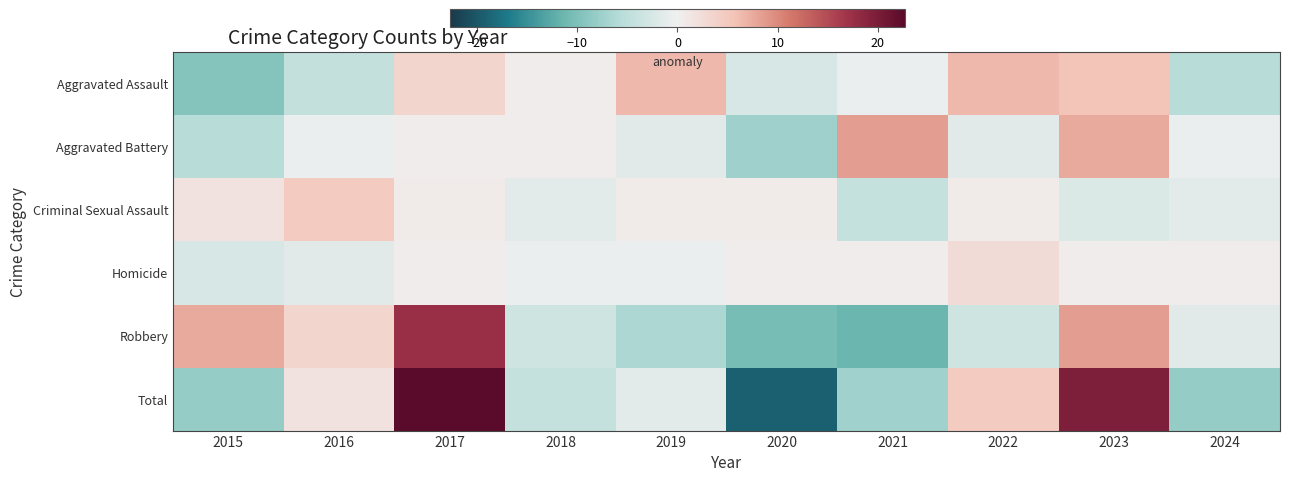

How many data points does each series have?

10